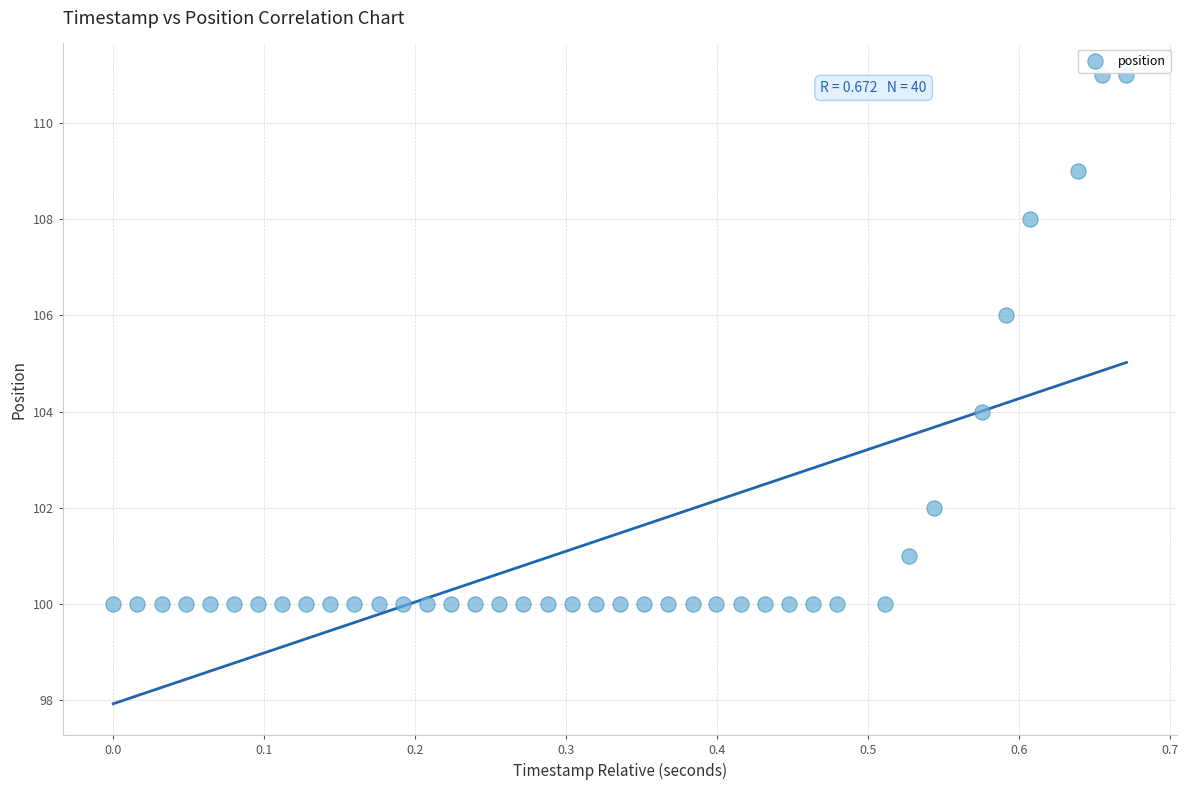

What is the range of Y values (max minus min)?

11